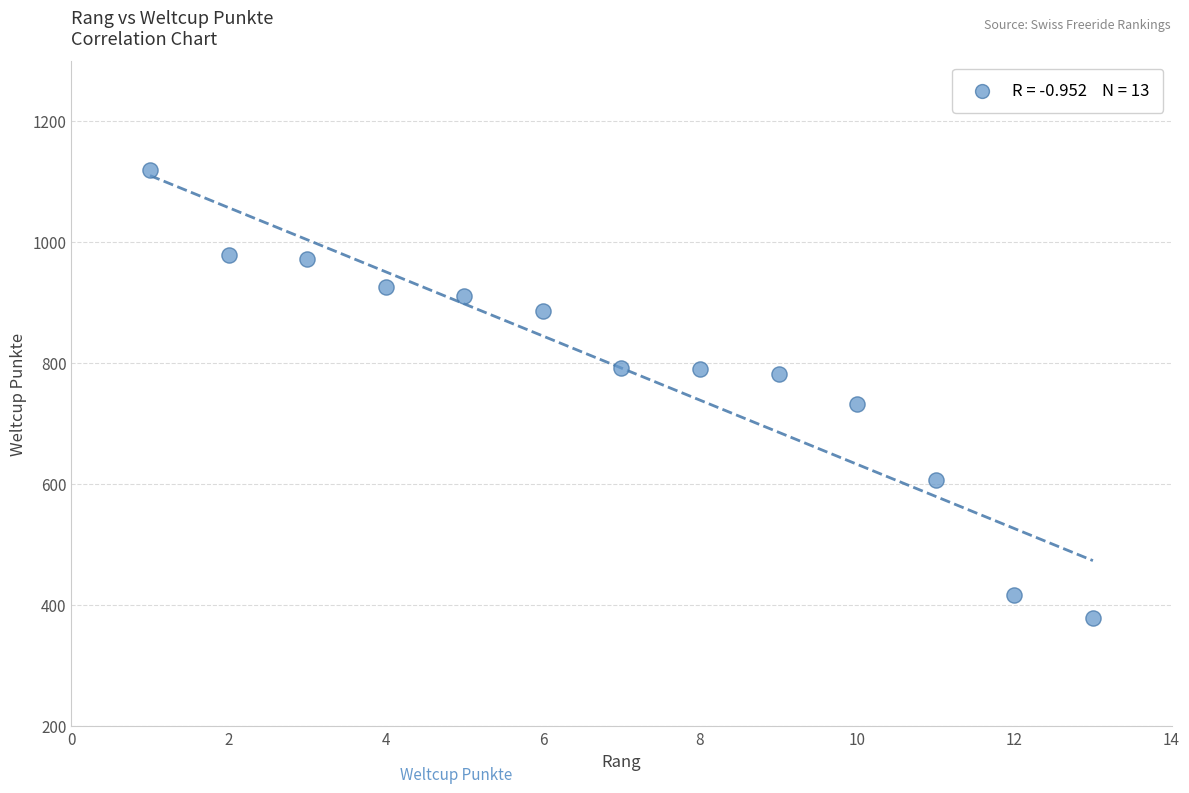

What Y value in the scatter plot is closest to 748?

732